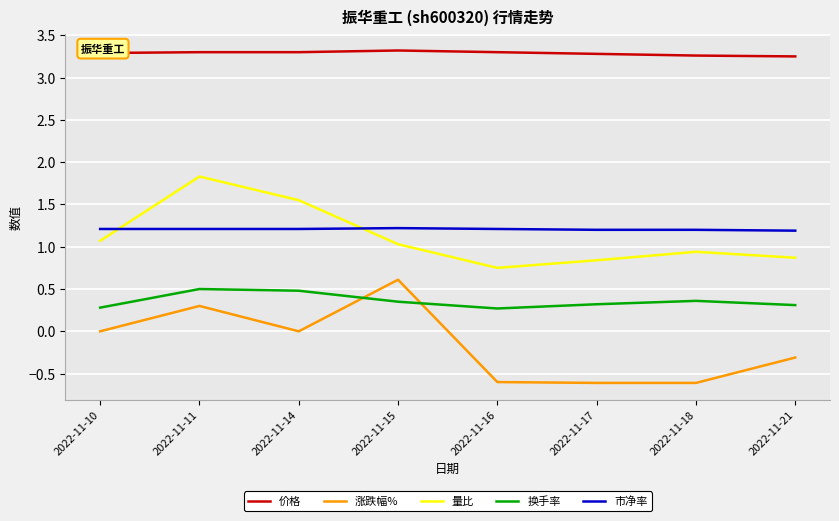

At which category does 涨跌幅% reach its first local peak?

2022-11-11